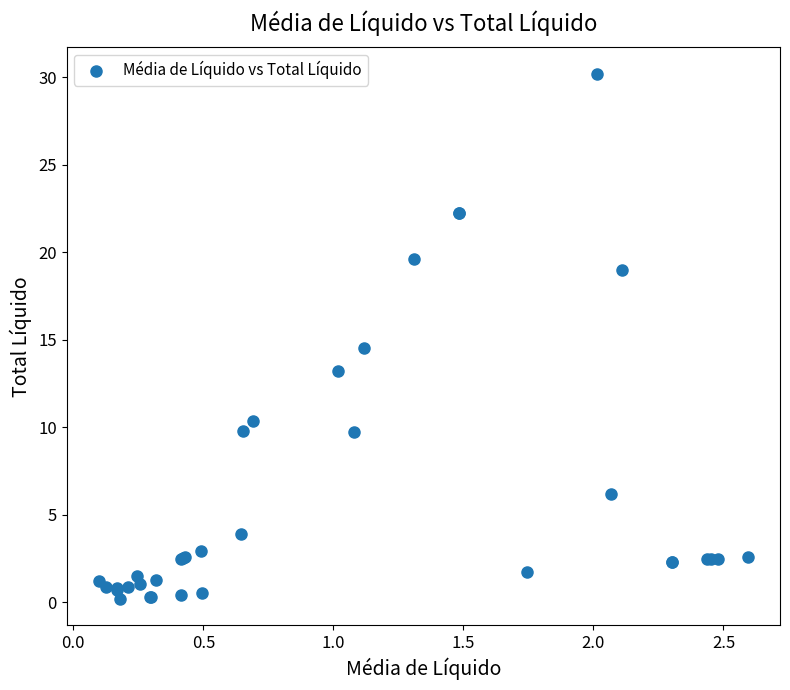

What Y value in the scatter plot is closest to 15?

14.5